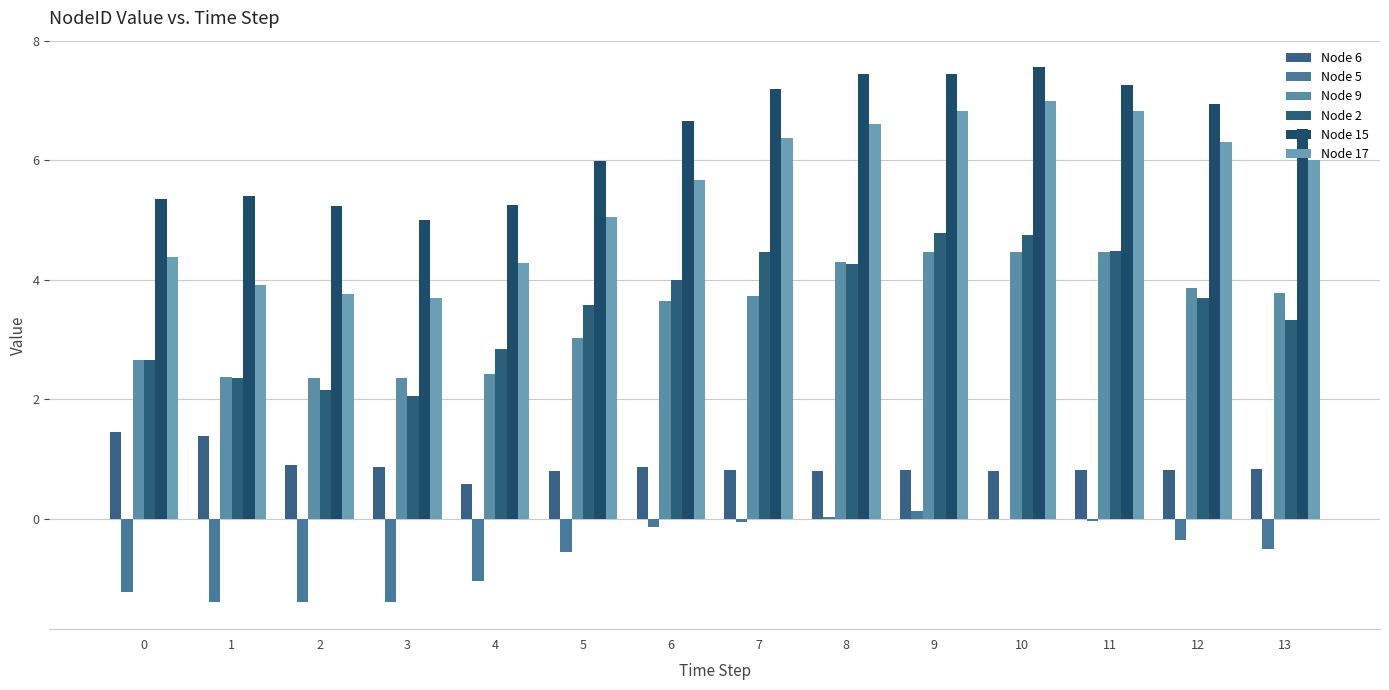

At 12, list the series in order from largest to smallest.

Node 15, Node 17, Node 9, Node 2, Node 6, Node 5